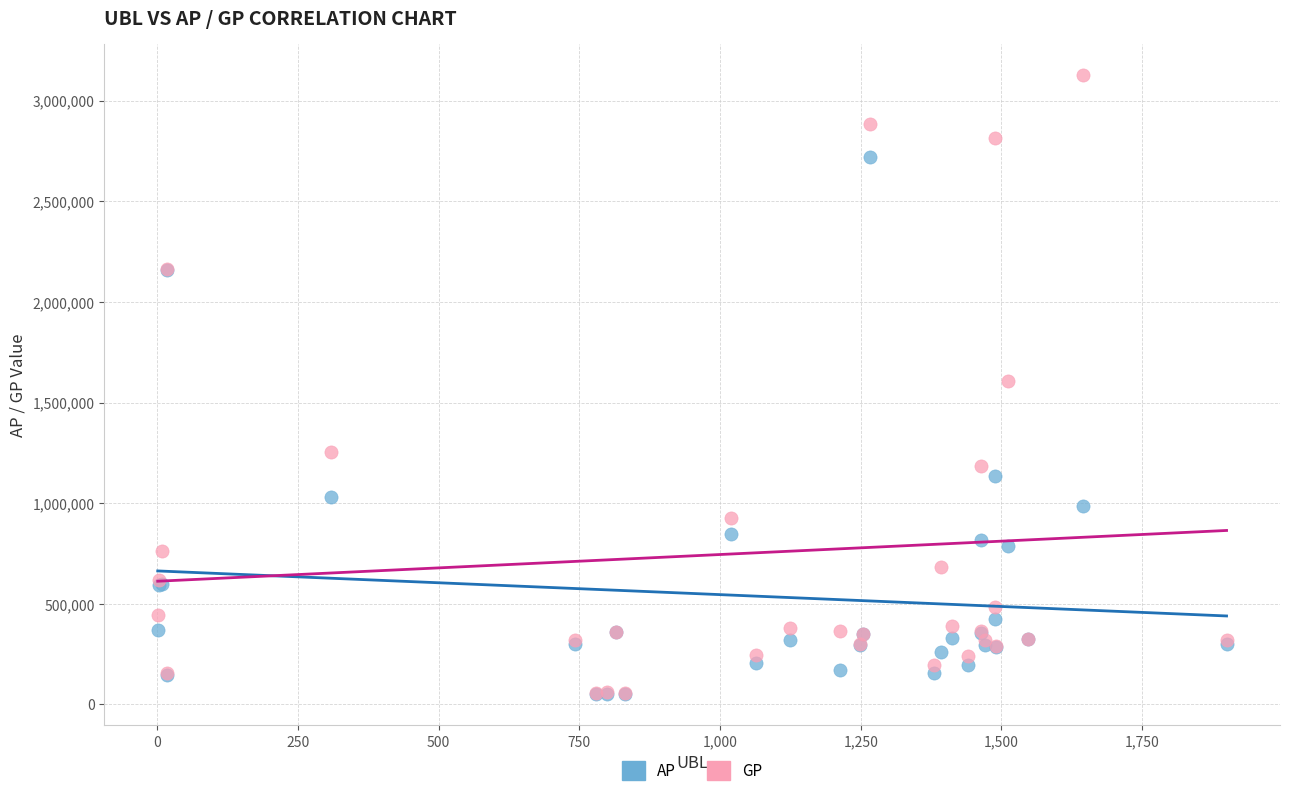

Which series contains the highest Y value?

GP